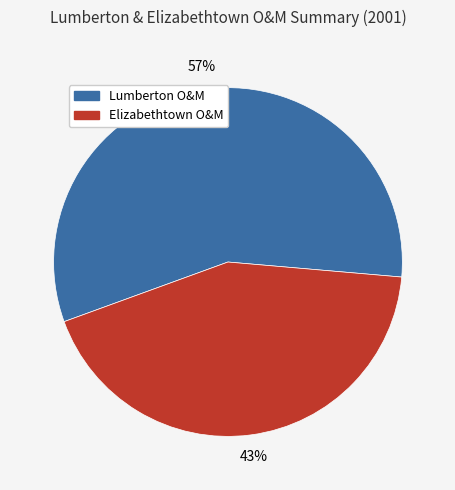

Rank the categories by value from highest to lowest.

Lumberton O&M, Elizabethtown O&M